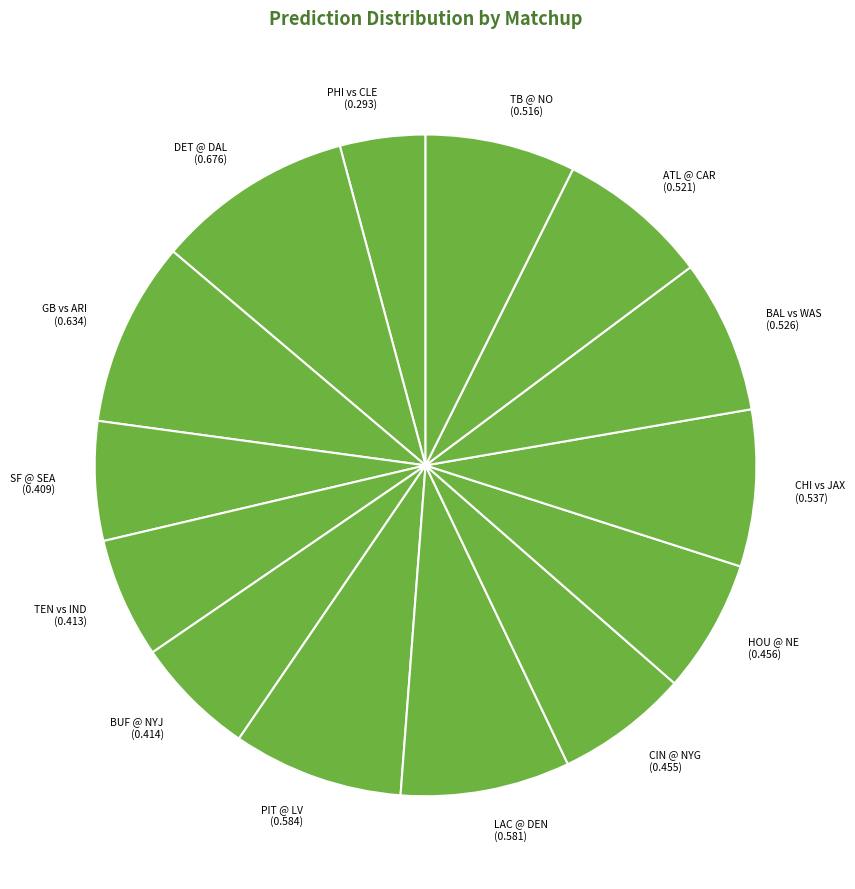

Which has a higher value, ATL @ CAR (0.521) or SF @ SEA (0.409)?

ATL @ CAR (0.521)